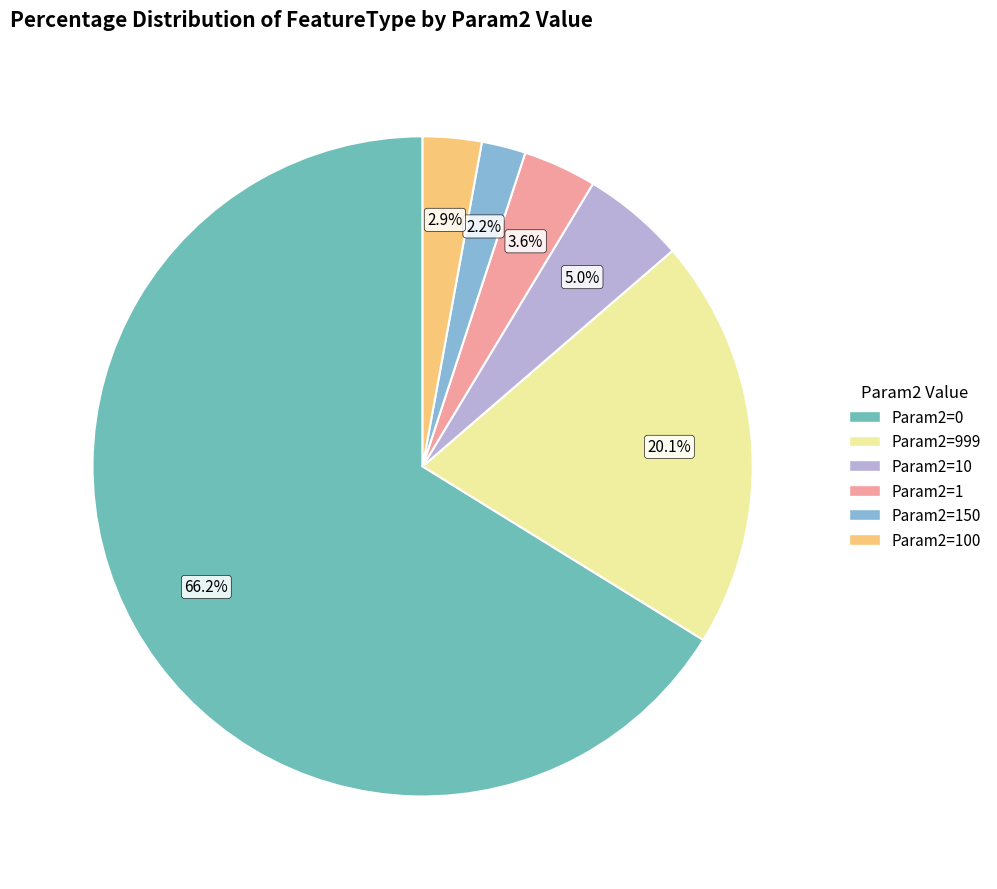

Between Param2=150 and Param2=100, which is larger?

Param2=100